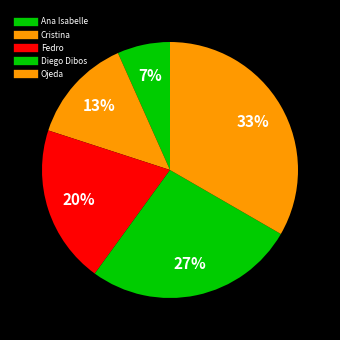

Count the number of slices in the pie.

5